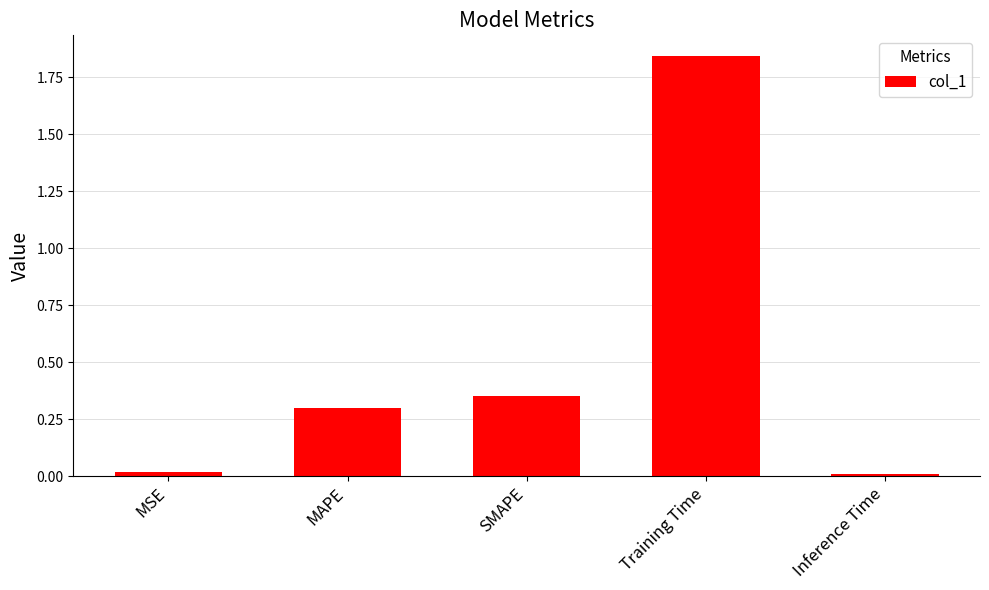

Which label corresponds to the largest value in the chart?

Training Time